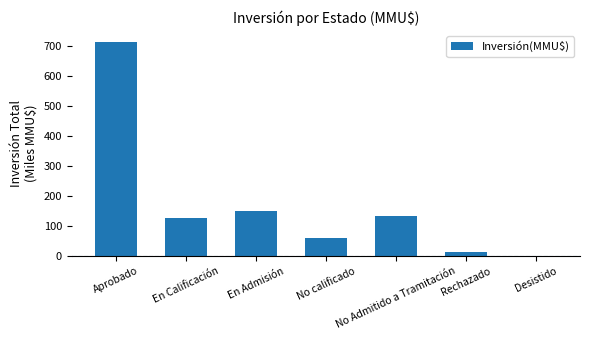

What is the approximate value at En Calificación?

128.0